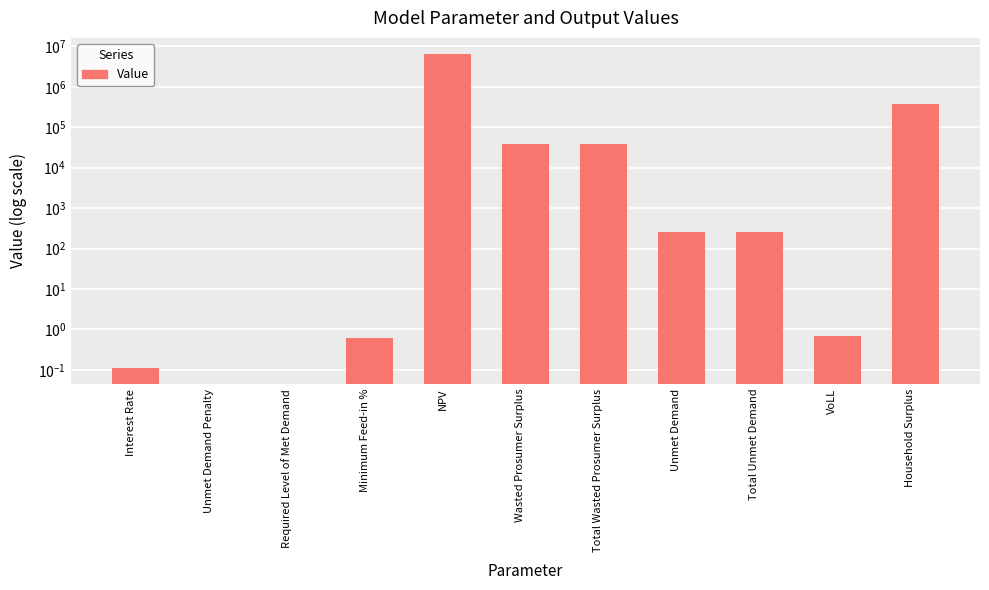

What position from the right is Wasted Prosumer Surplus?

6